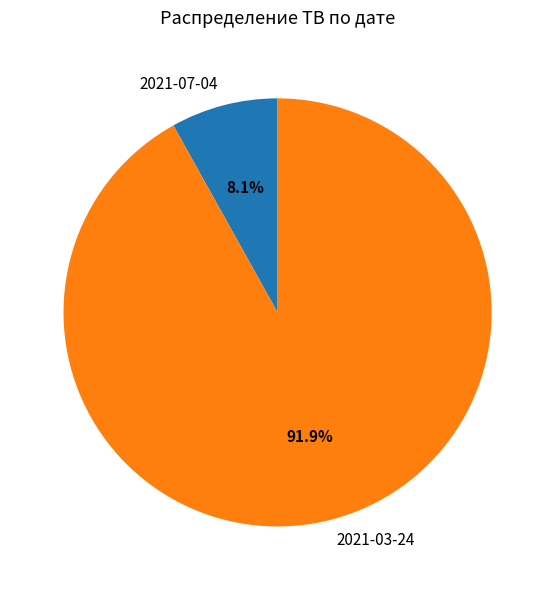

Between 2021-07-04 and 2021-03-24, which is larger?

2021-03-24